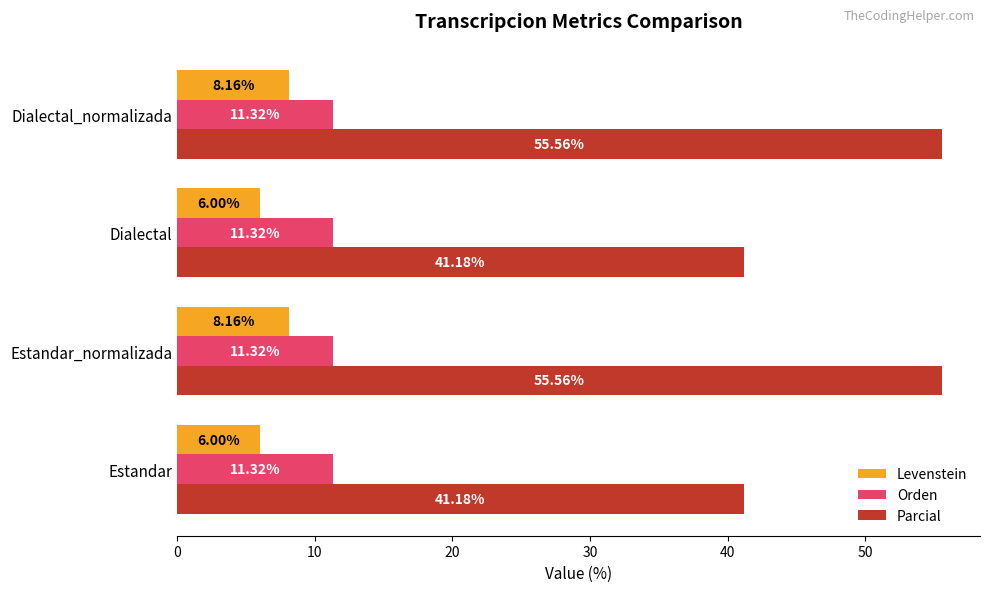

What is the difference between the Levenstein values at Dialectal and Estandar_normalizada?

2.2